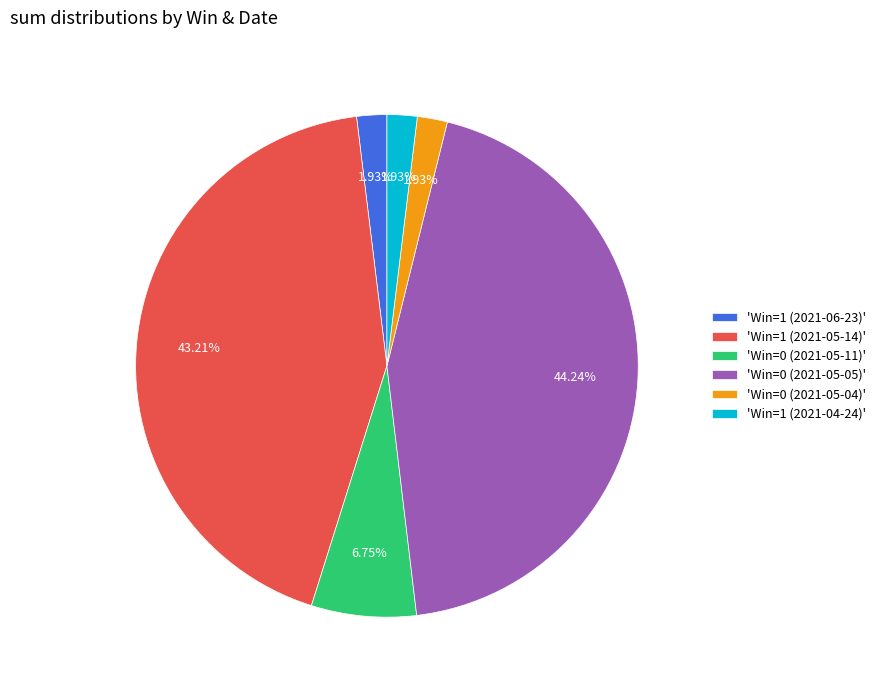

What is the largest slice in the pie chart?

'Win=0 (2021-05-05)'